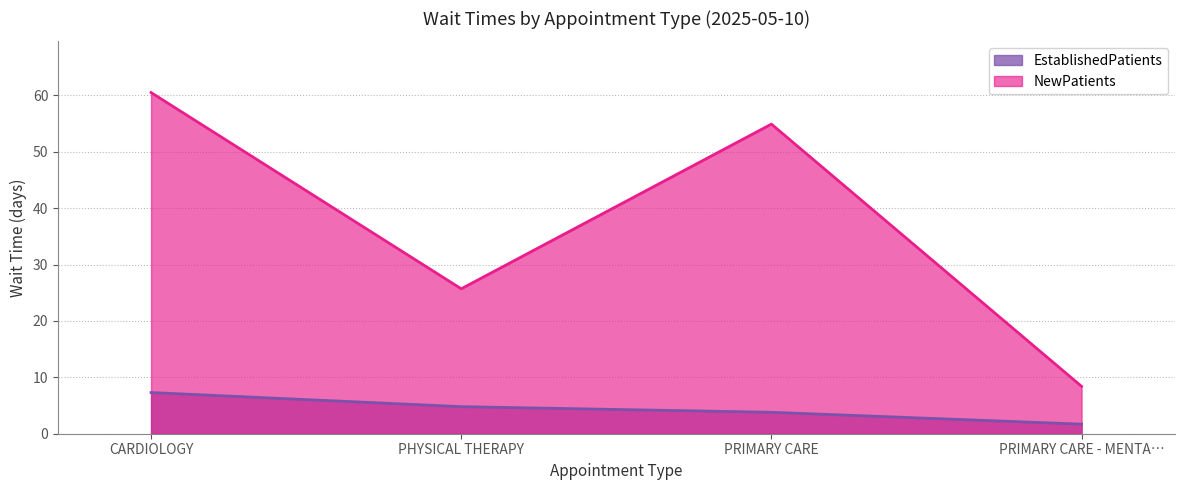

At how many categories does at least one series exceed 9?

3